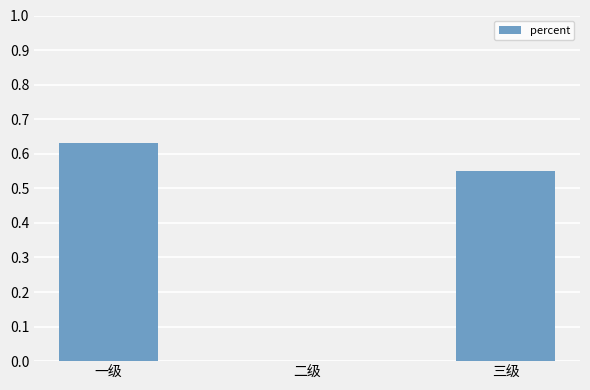

Is it true that the value at 二级 is 0.0?

True